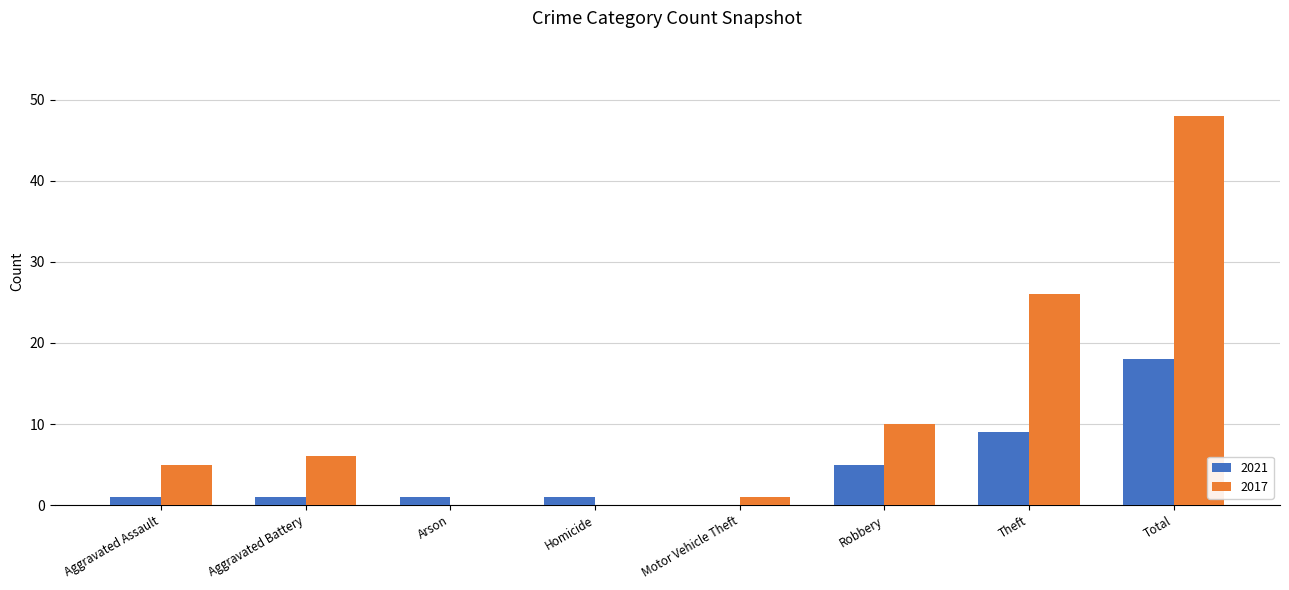

Reading left to right, transcribe all the data shown in this chart.

2021: Aggravated Assault=1	Aggravated Battery=1	Arson=1	Homicide=1	Motor Vehicle Theft=0	Robbery=5	Theft=9	Total=18
2017: Aggravated Assault=5	Aggravated Battery=6	Arson=0	Homicide=0	Motor Vehicle Theft=1	Robbery=10	Theft=26	Total=48